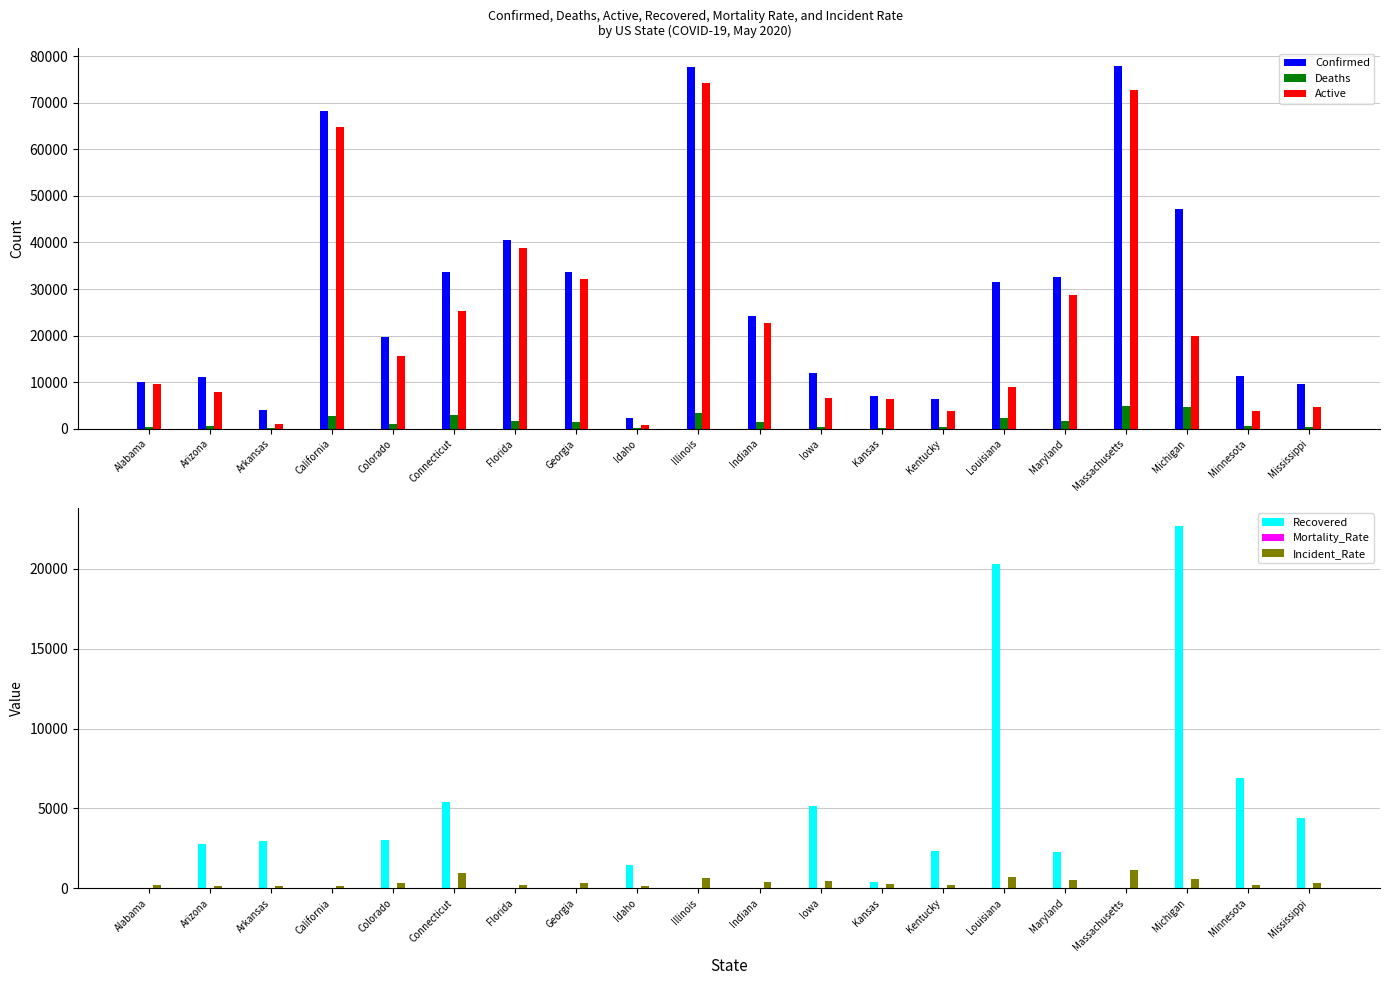

Are the bars horizontal?

No